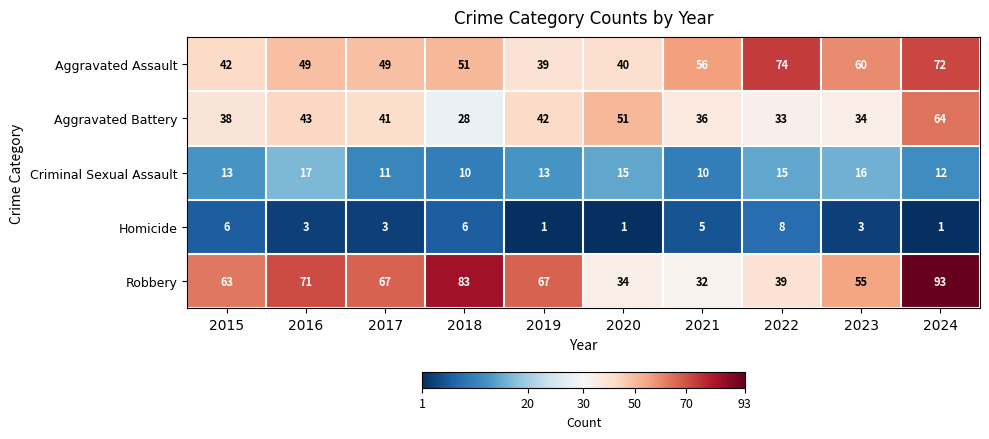

Rank the series by their maximum value, from highest to lowest.

Robbery, Aggravated Assault, Aggravated Battery, Criminal Sexual Assault, Homicide